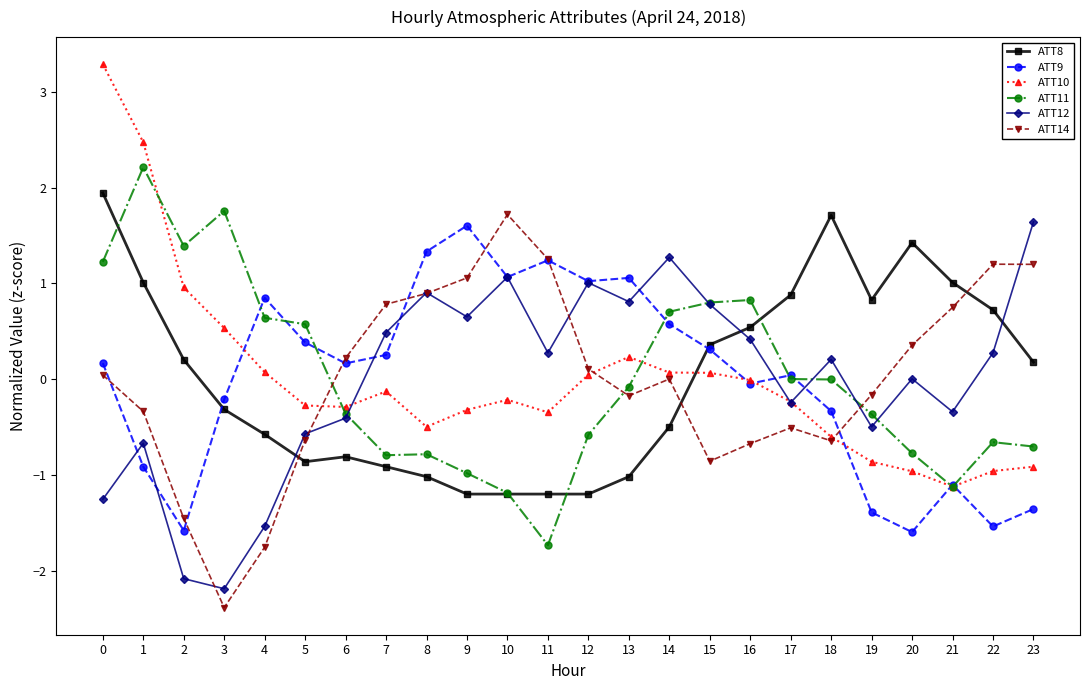

Where is the first local minimum for ATT11?

2